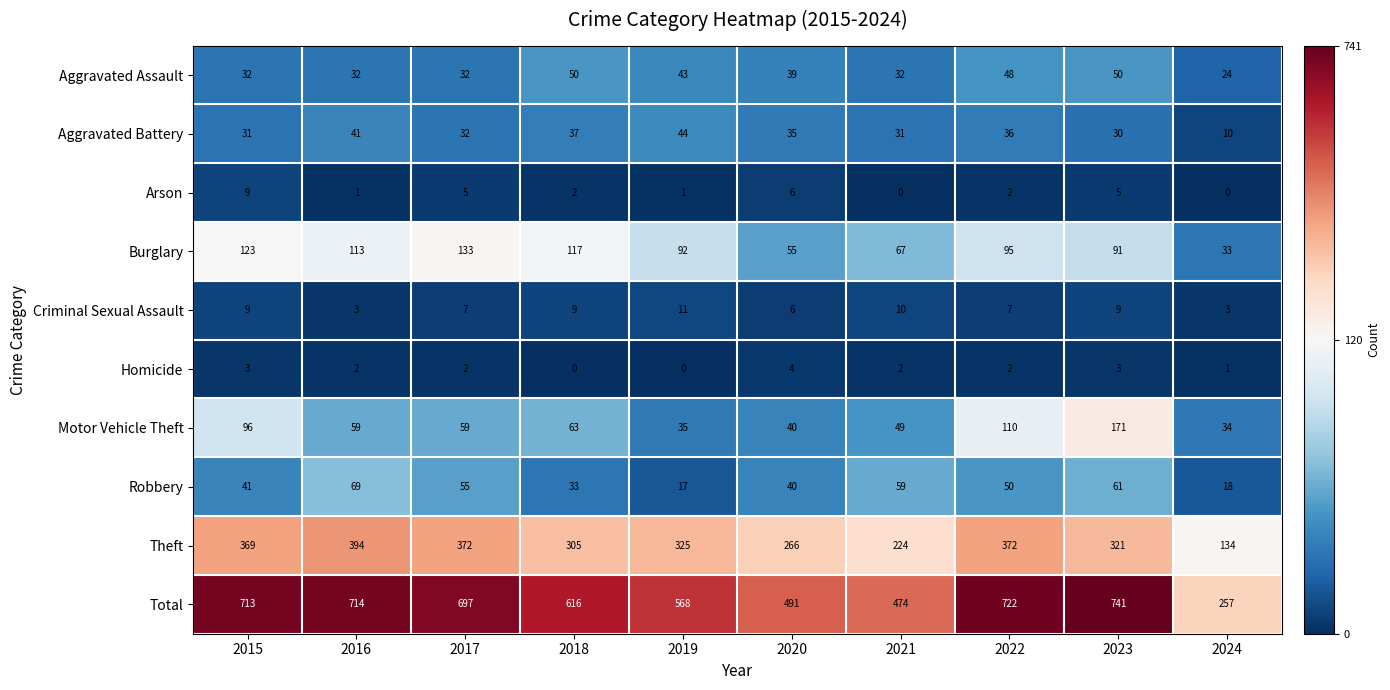

Which series has the largest total across all categories?

Total